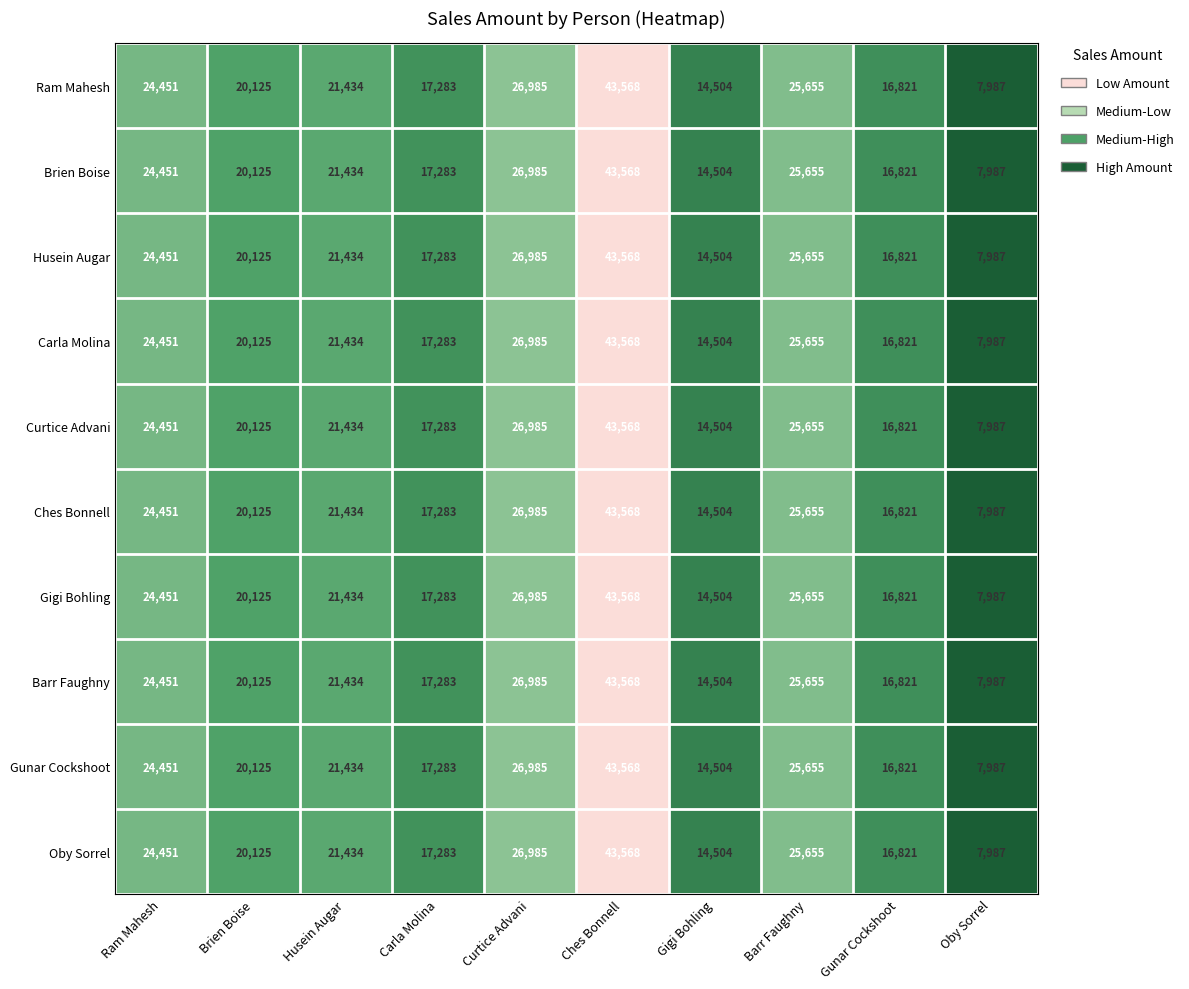

Where does the Barr Faughny series first go above 21434?

Ram Mahesh